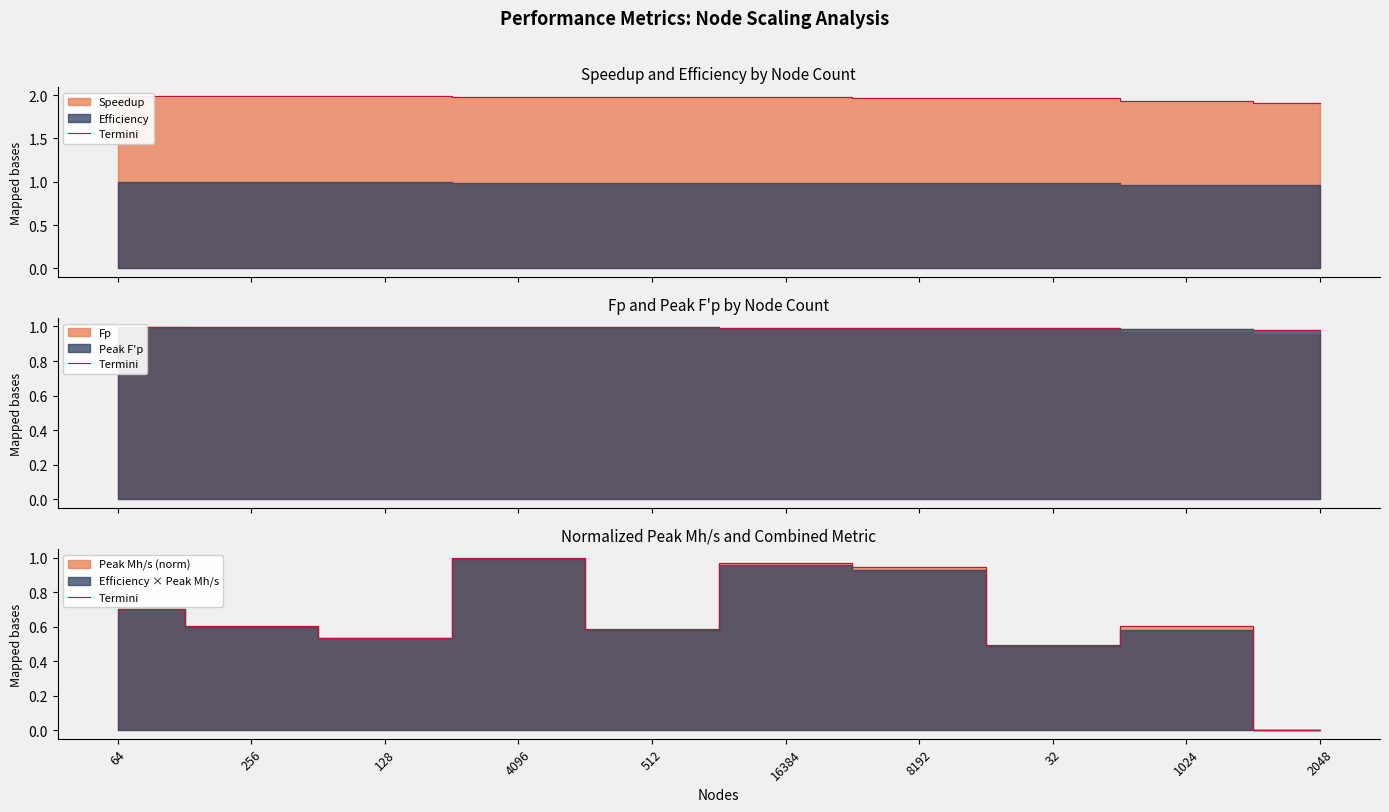

Between 2048 and 128, which is larger?

128